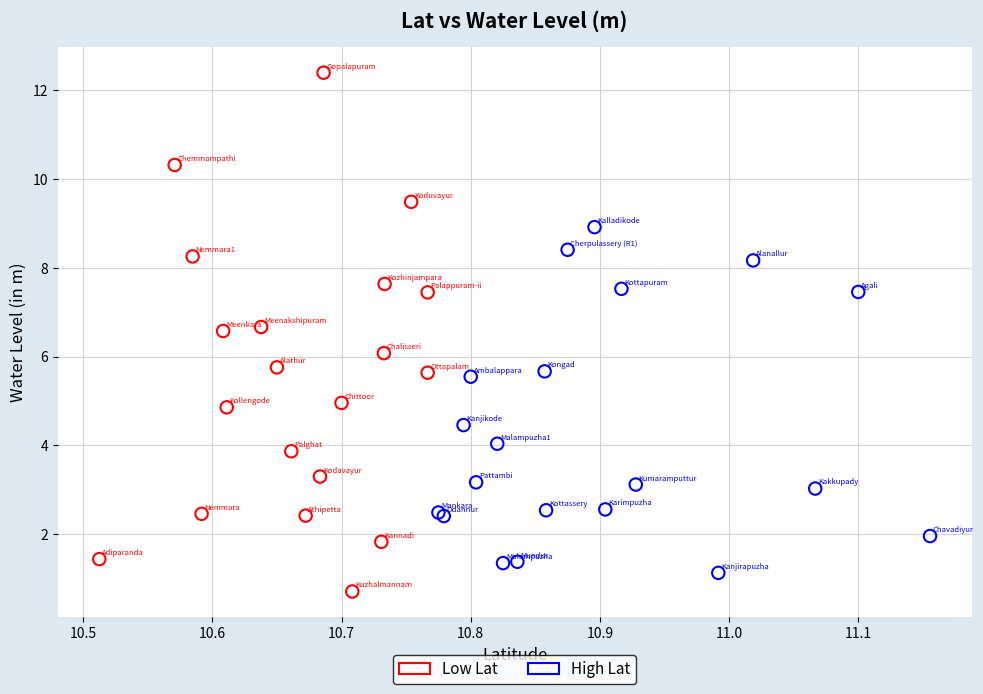

Which series contains the highest Y value?

Low Lat